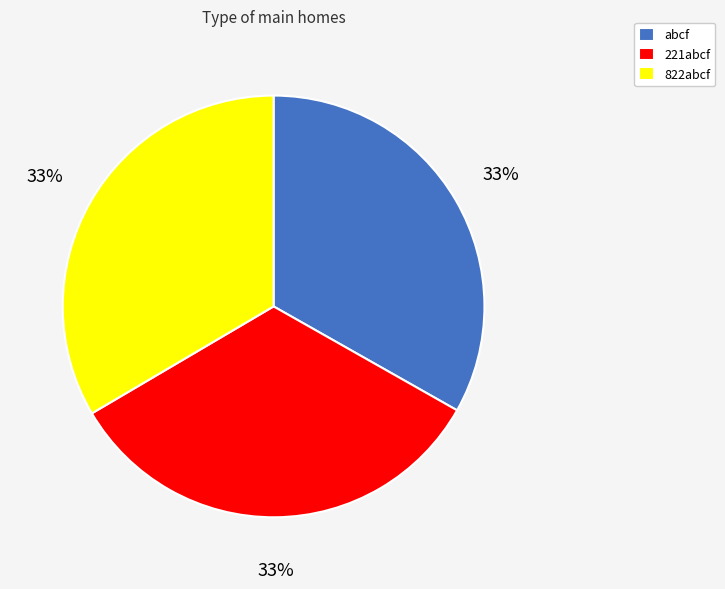

Count the number of slices in the pie.

3